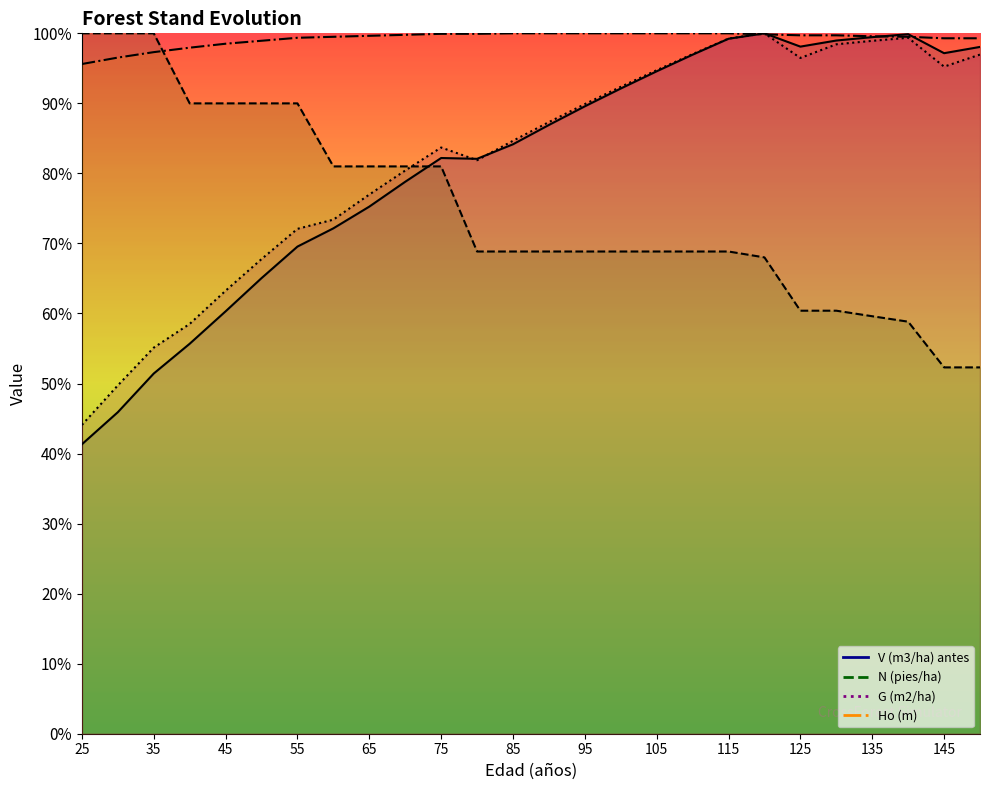

Is it true that V (m3/ha) antes equals 376.2 at 95?

True